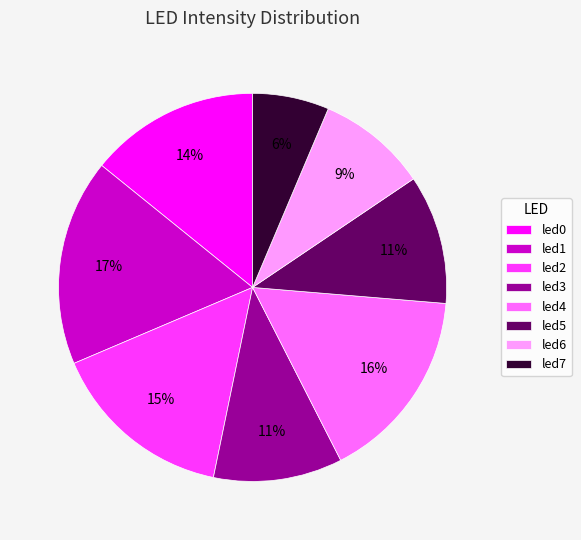

What percentage is the led4 slice, to the nearest percent?

16%